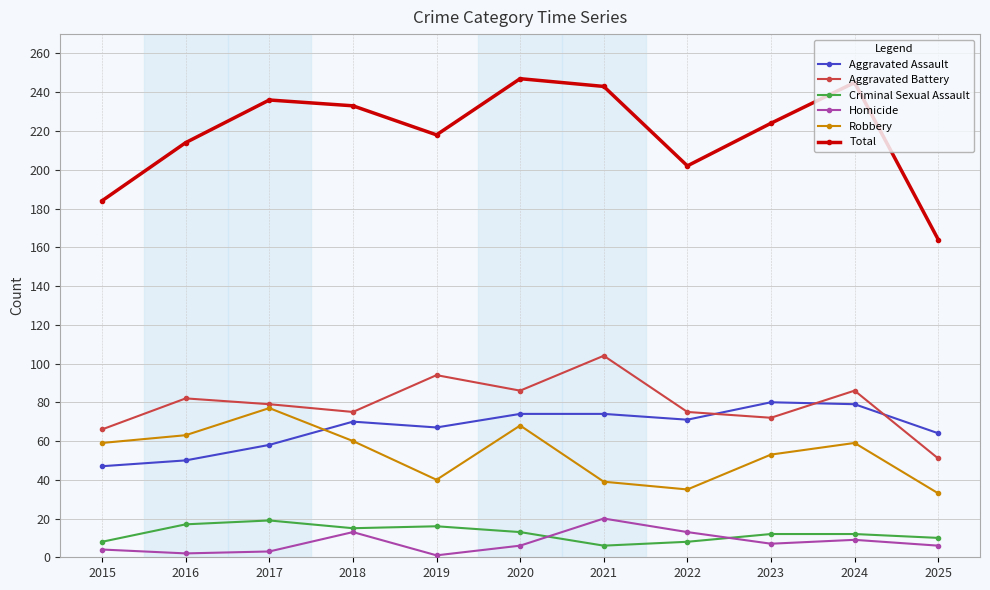

What is the spread (max minus min) of values at 2018?

220